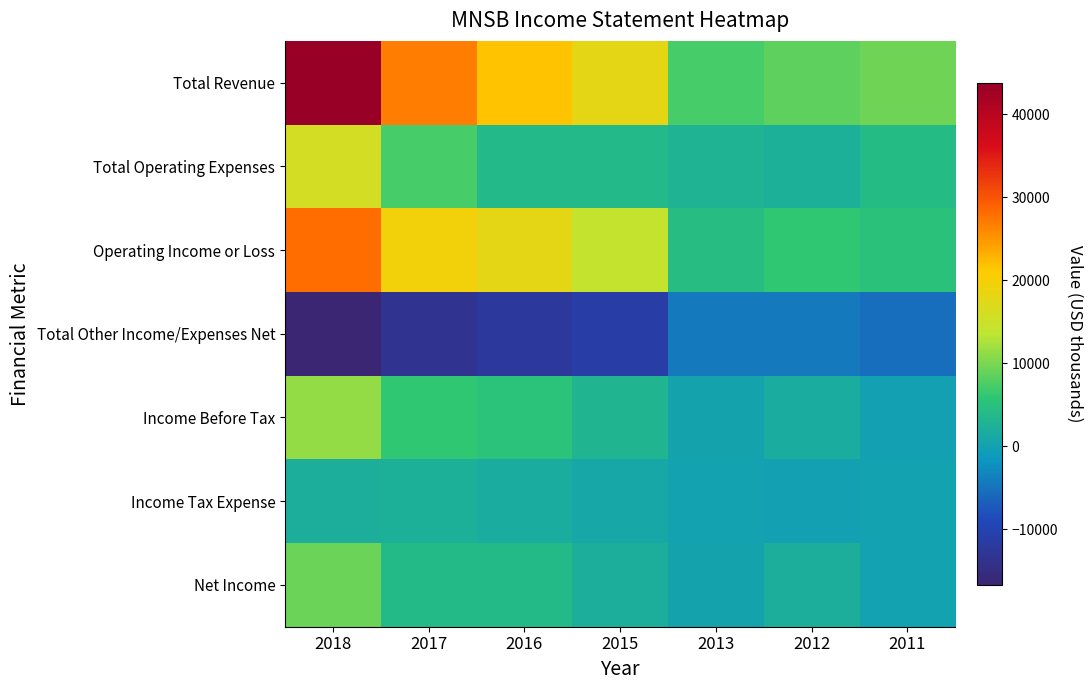

What is the difference between the highest and lowest values at 2012?

12800